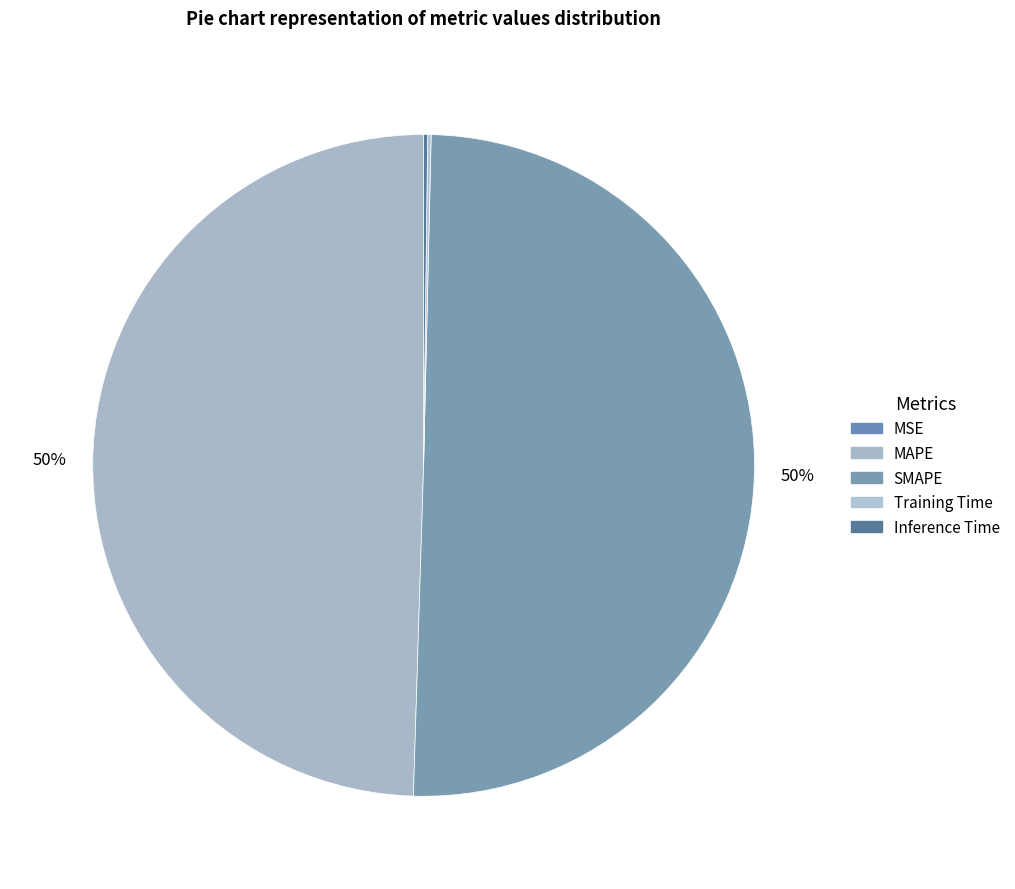

Which slice is the largest?

SMAPE